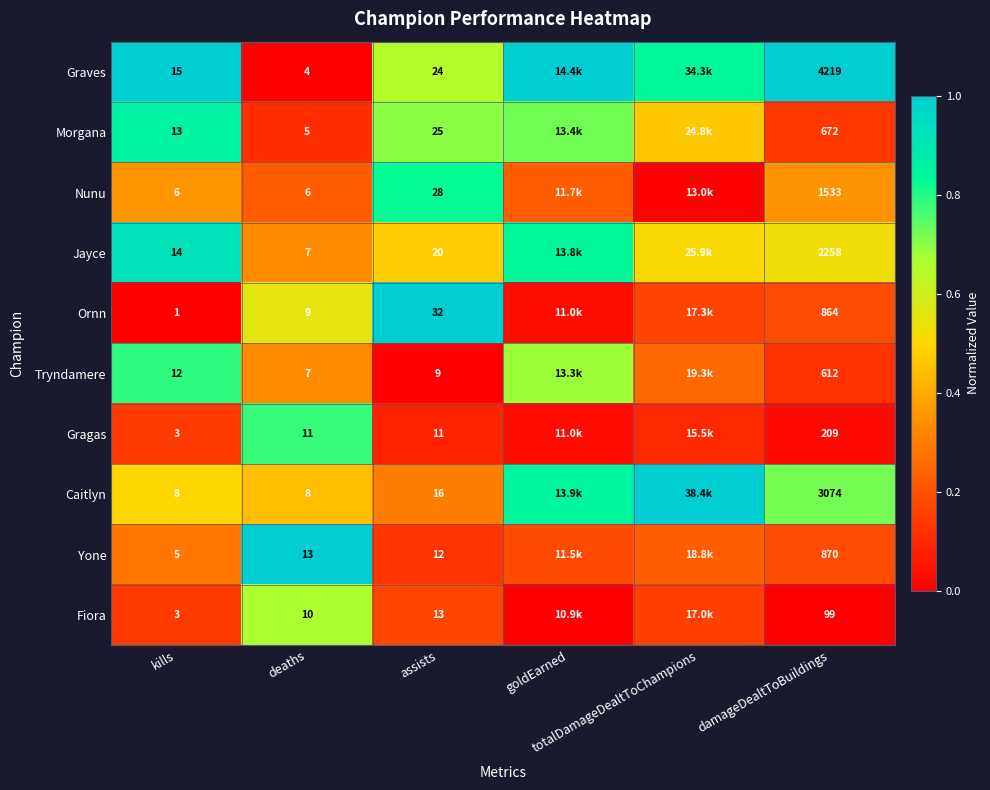

Where is Tryndamere nearest to the value 0?

assists